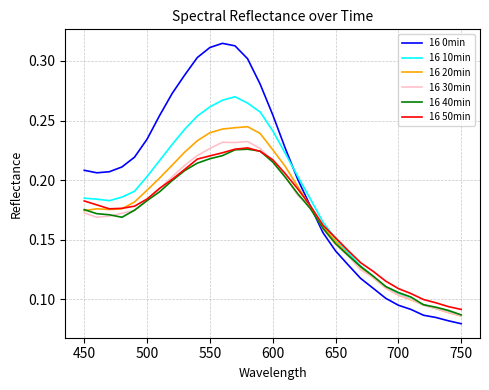

Which series has the largest total across all categories?

16 0min